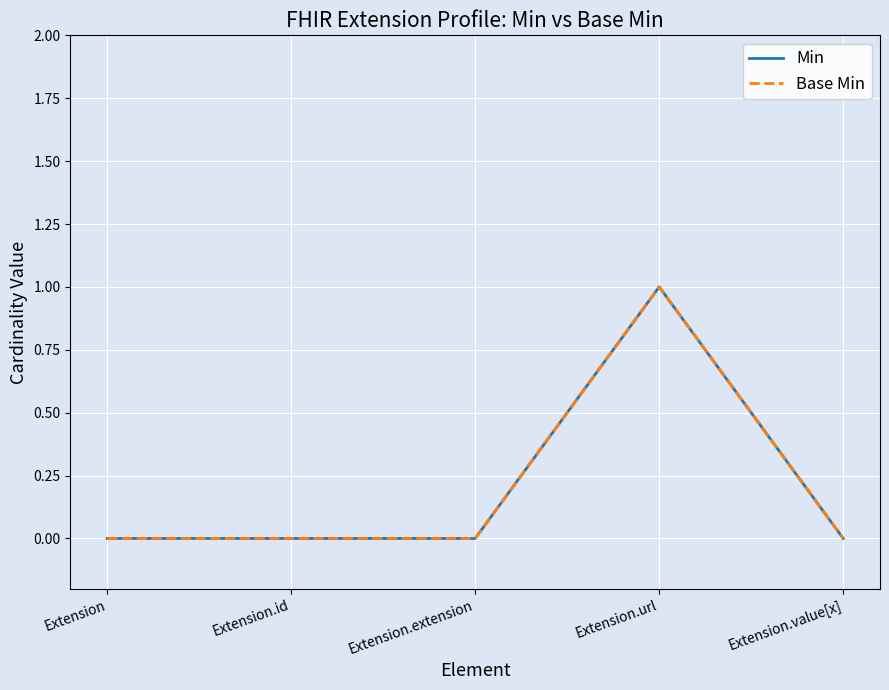

Rank the series by their maximum value, from lowest to highest.

Min, Base Min